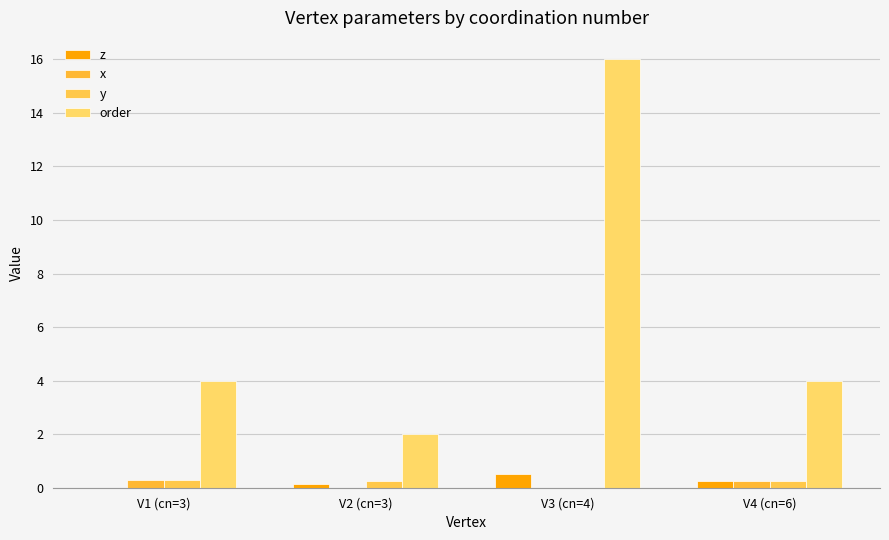

How many groups of bars are there?

4